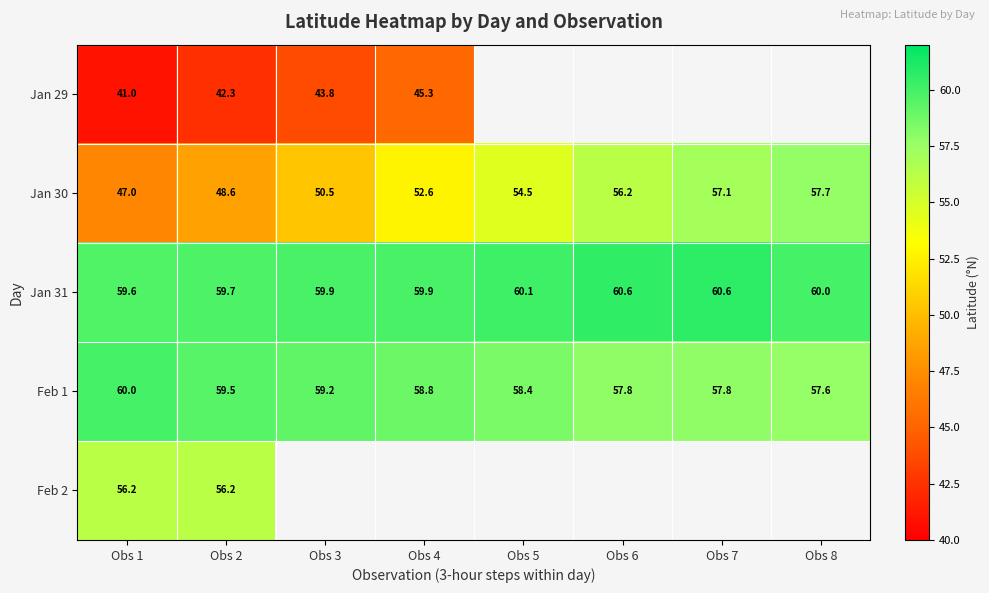

At how many categories does at least one series exceed 44?

8